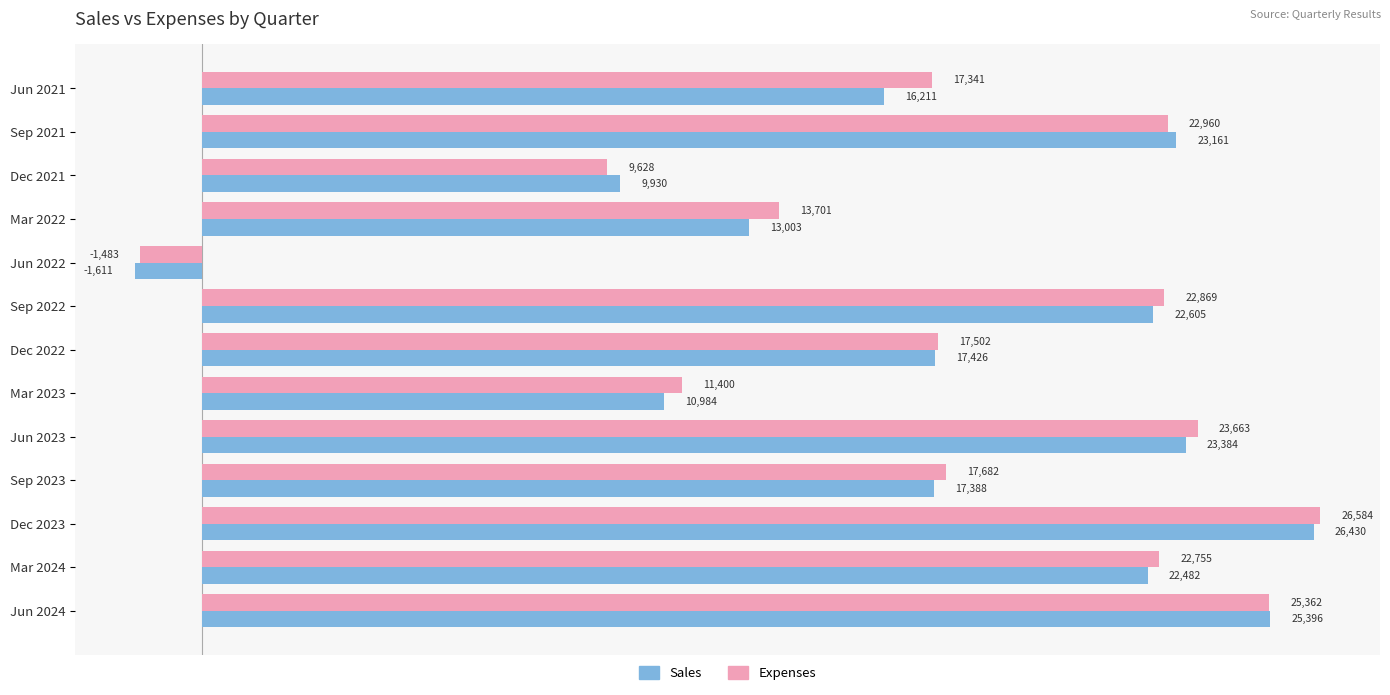

Between Dec 2021 and Sep 2023, which series saw the biggest shift?

Expenses